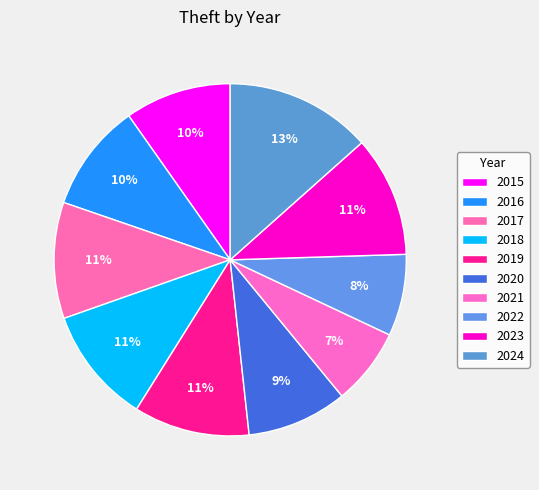

What is the total percentage of 2016 and 2023?

21.0%